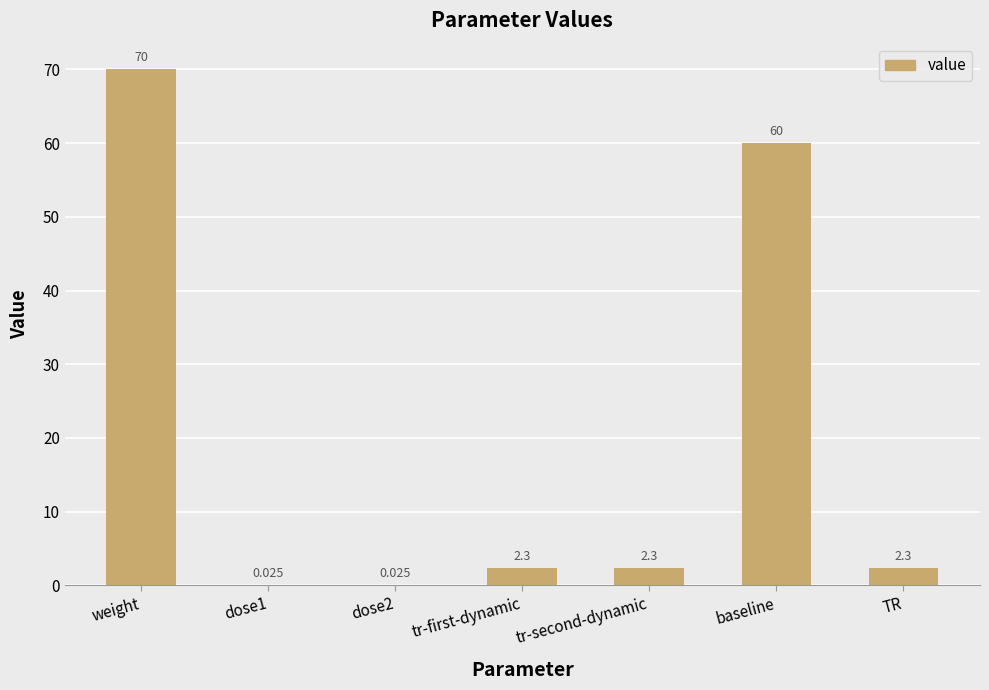

True or false: the data shows 2.3 at tr-first-dynamic.

True